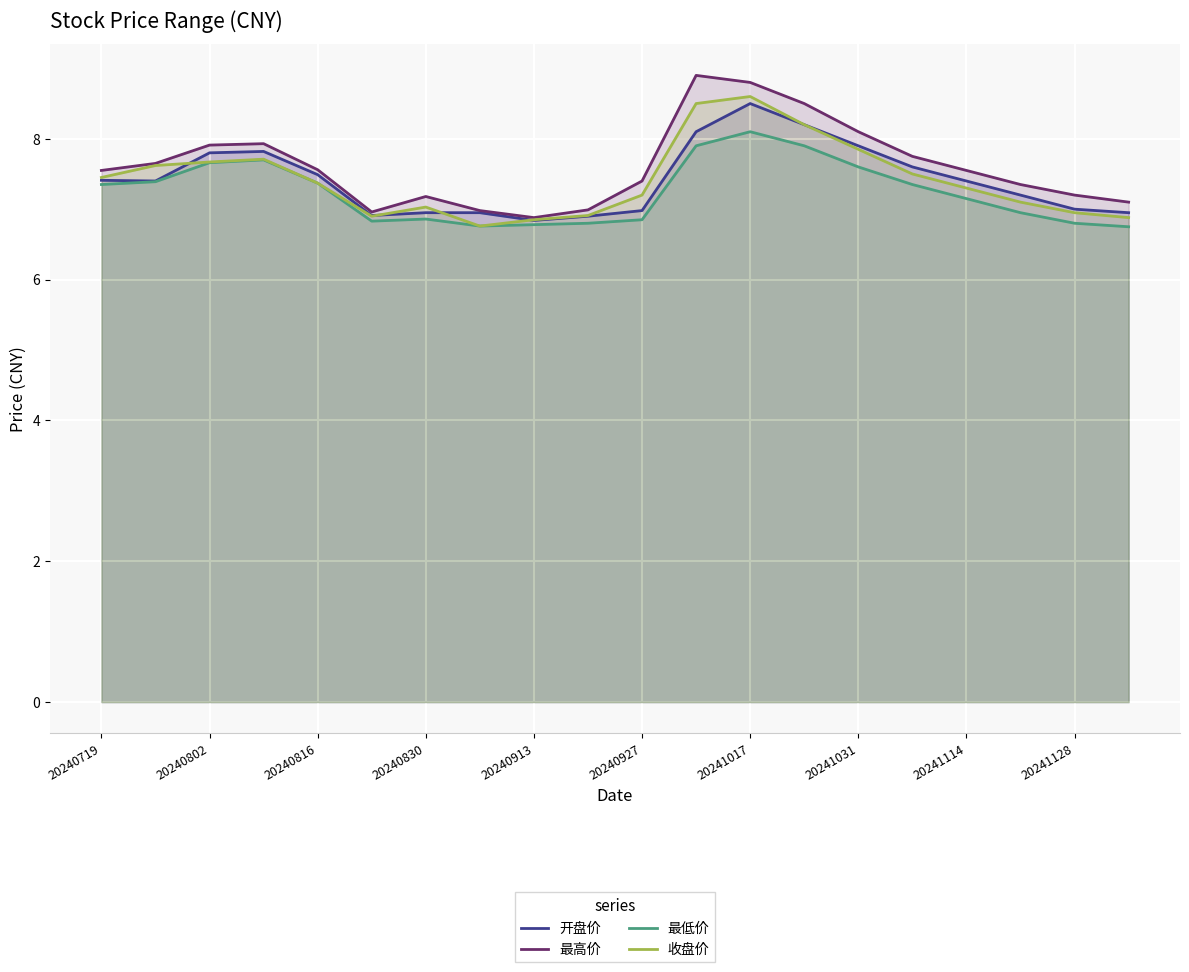

Read the 最高价 value at 19.

7.1